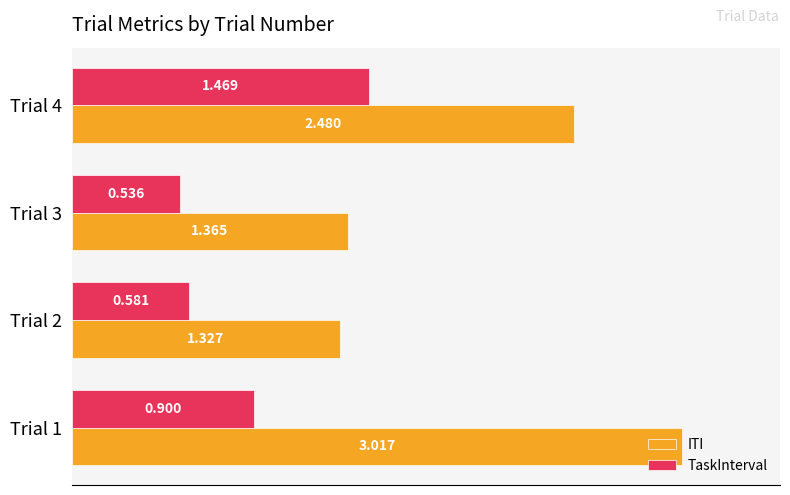

Which series has the largest range (max minus min)?

ITI